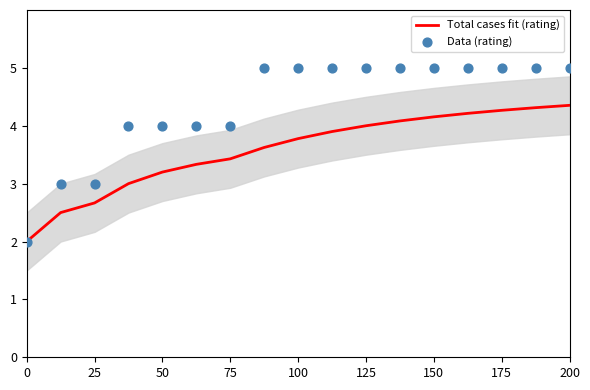

Which series reaches the maximum Y coordinate?

Data (rating)